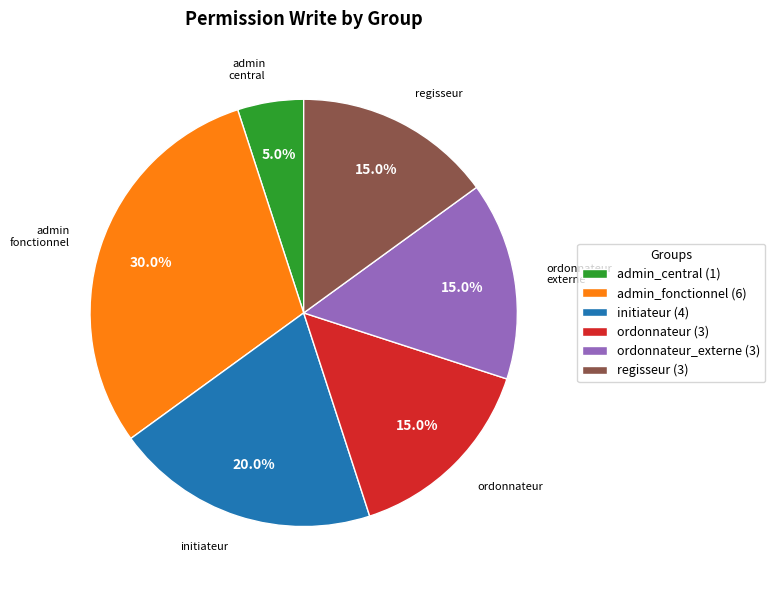

Does any single category account for the majority?

No